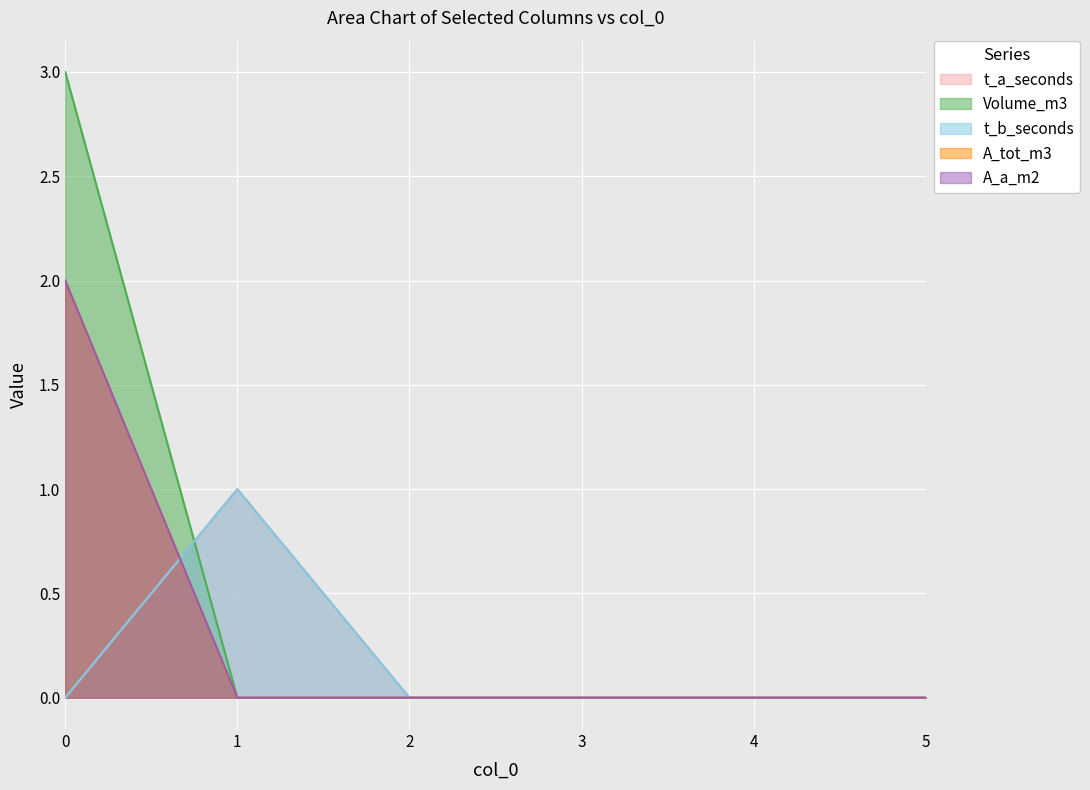

Rank the series by their maximum value, from lowest to highest.

t_a_seconds, t_b_seconds, A_tot_m3, A_a_m2, Volume_m3